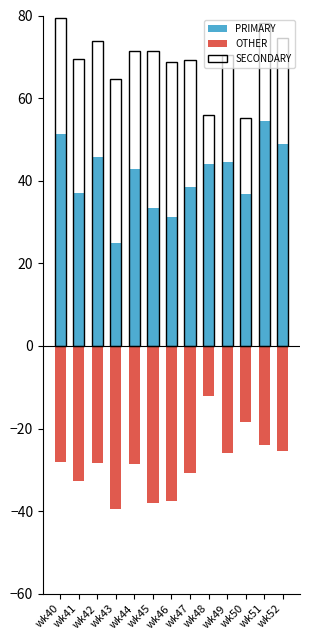

At which label does OTHER first exceed -28?

wk48